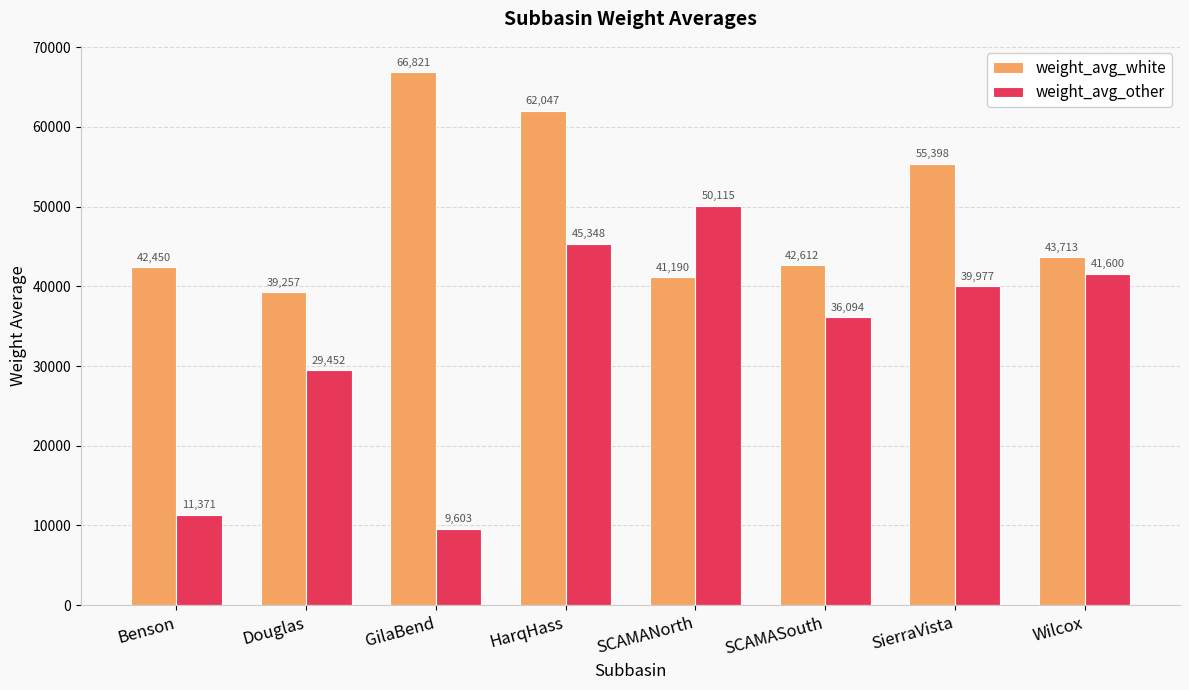

List the series in order of their peak value, highest first.

weight_avg_white, weight_avg_other